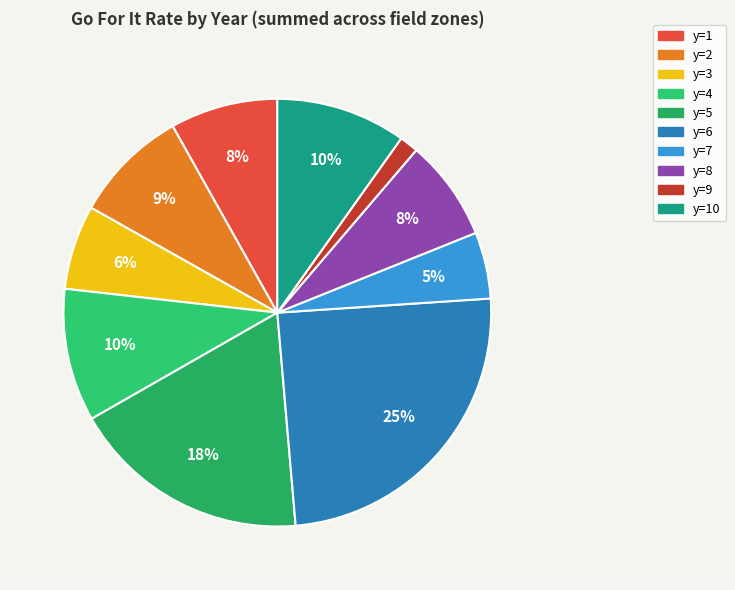

Count the number of slices in the pie.

10